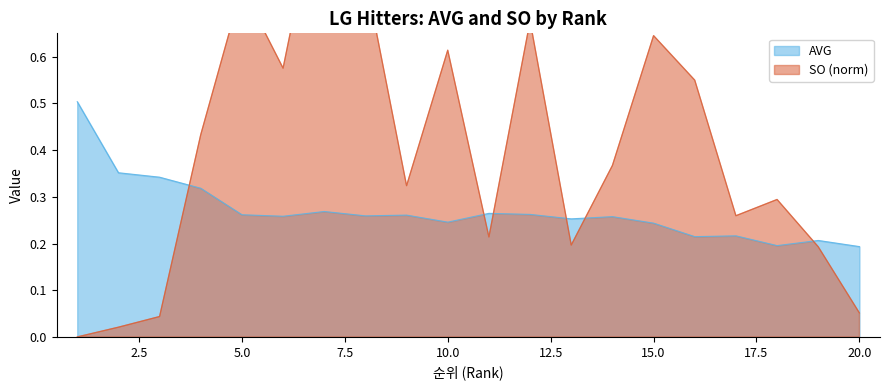

How many times do SO and AVG cross each other?

6